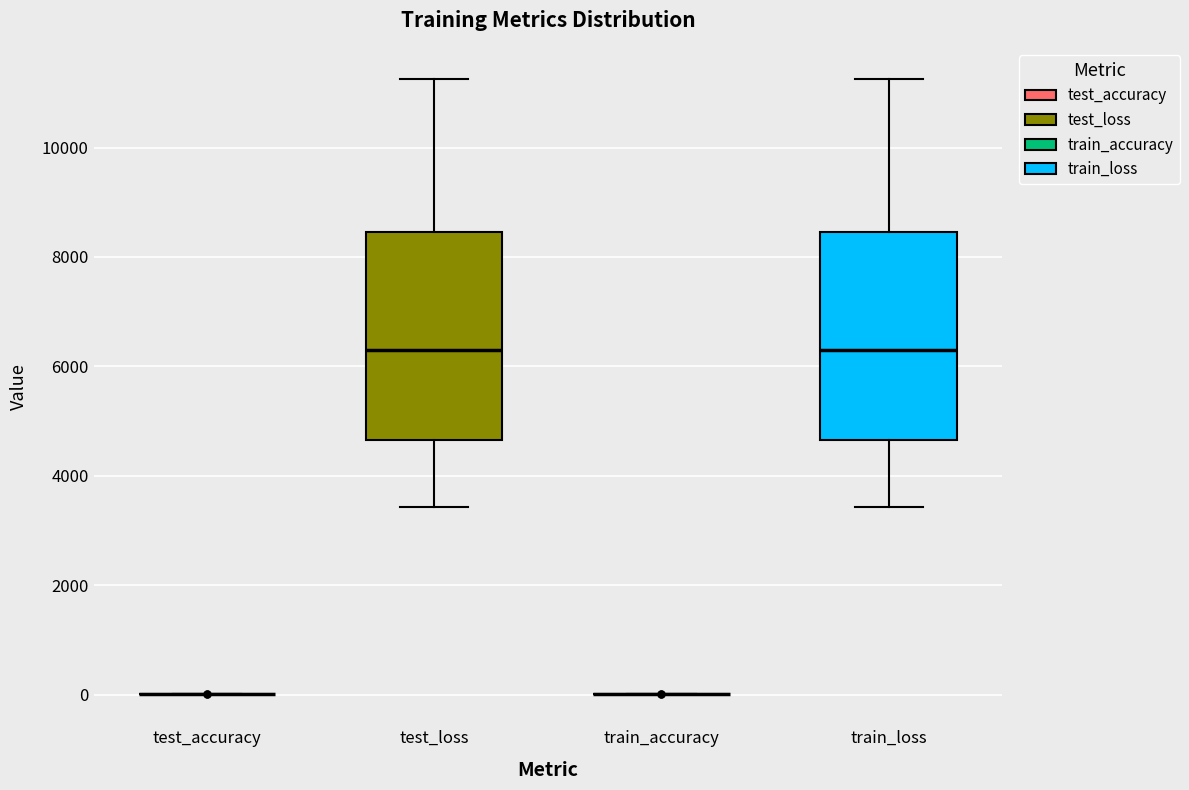

Reading left to right, transcribe this box plot: for each box, give where its median line is, the range the box spans, and where its two whiskers end, as read against the y-axis. The values are not printed on the chart, so give them approximately, as read against the axis.

test_accuracy: box collapsed to a line at 0, whiskers 0 to 0
test_loss: median 6200, box 4600 to 8400, whiskers 3400 to 11200
train_accuracy: box collapsed to a line at 0, whiskers 0 to 0
train_loss: median 6200, box 4600 to 8400, whiskers 3400 to 11200